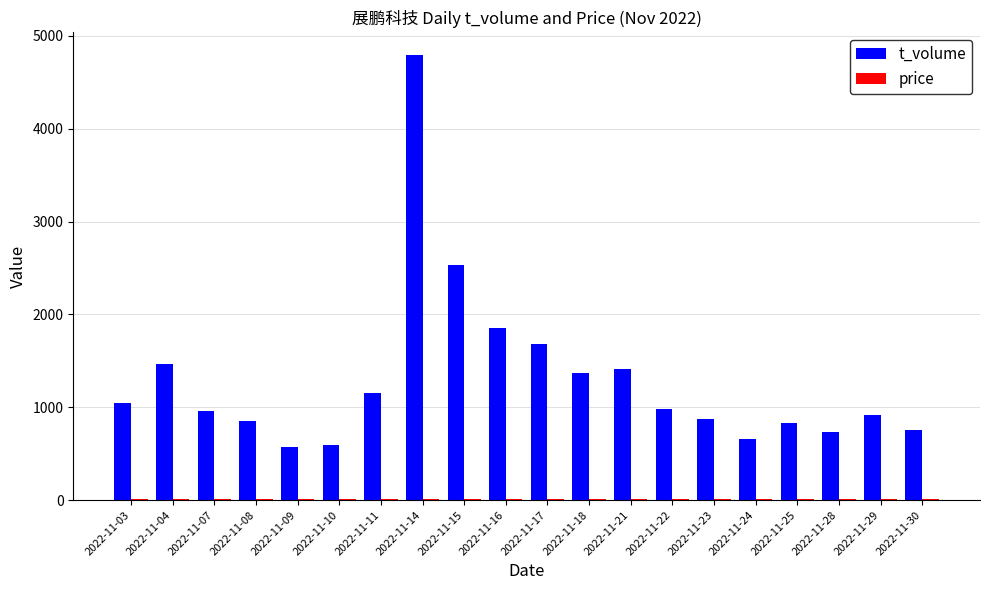

Which series has the largest total across all categories?

t_volume